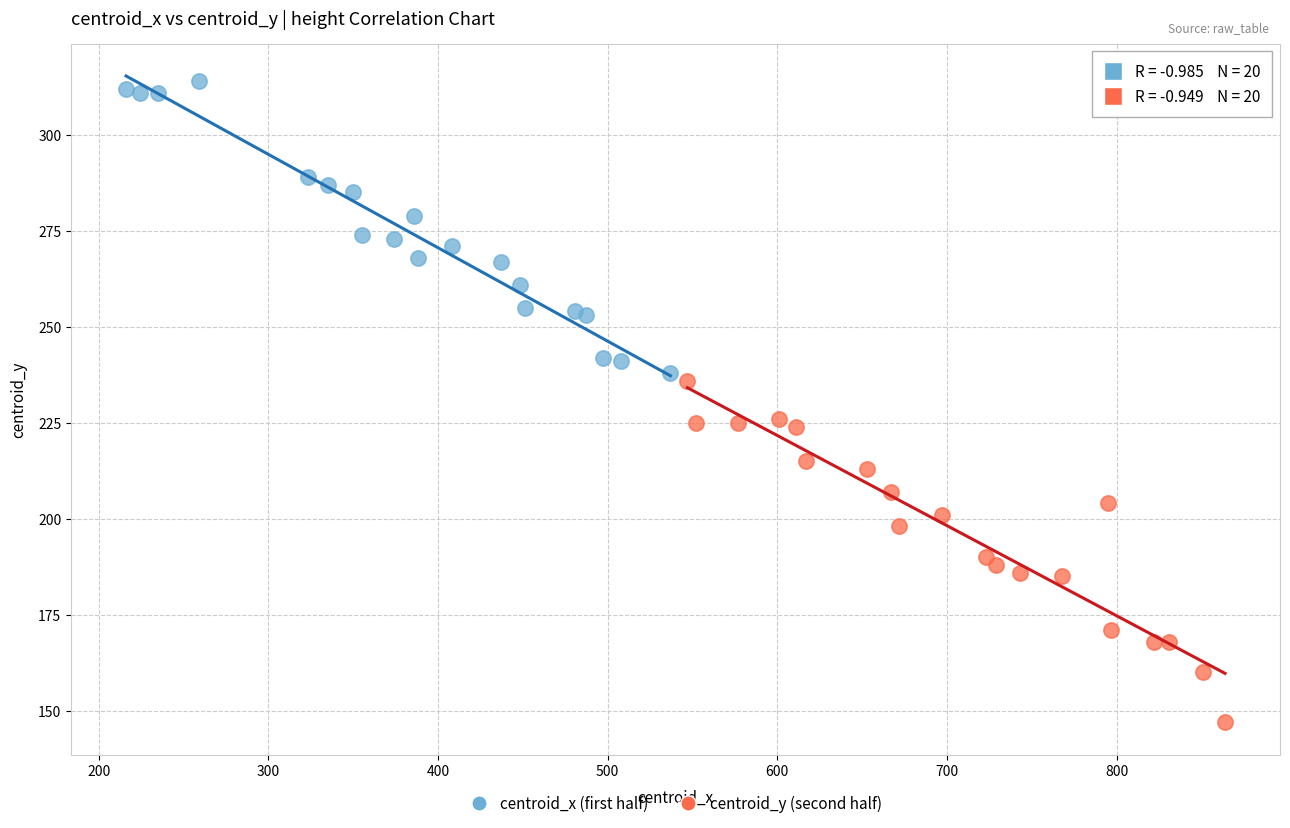

Which series contains the highest Y value?

centroid_x (first half)